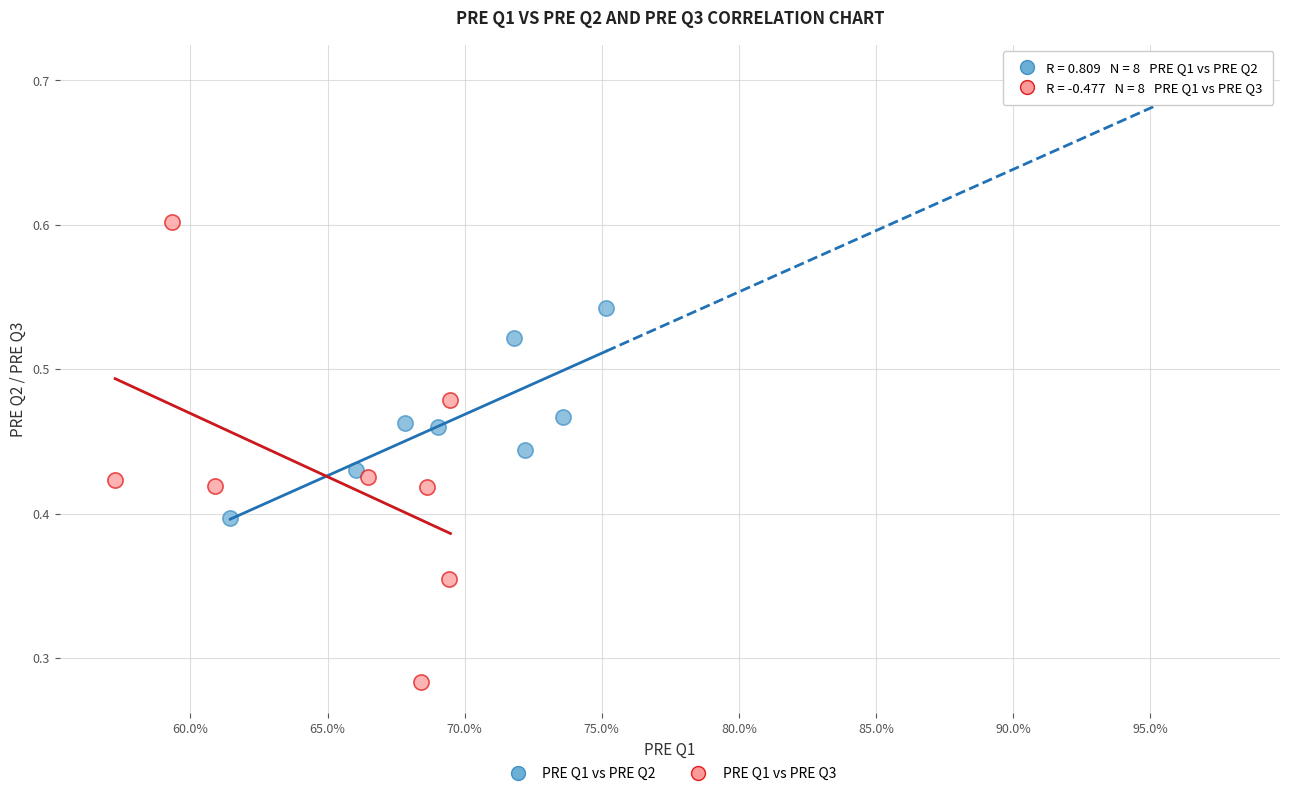

Which series contains the lowest Y value?

PRE Q1 vs PRE Q3